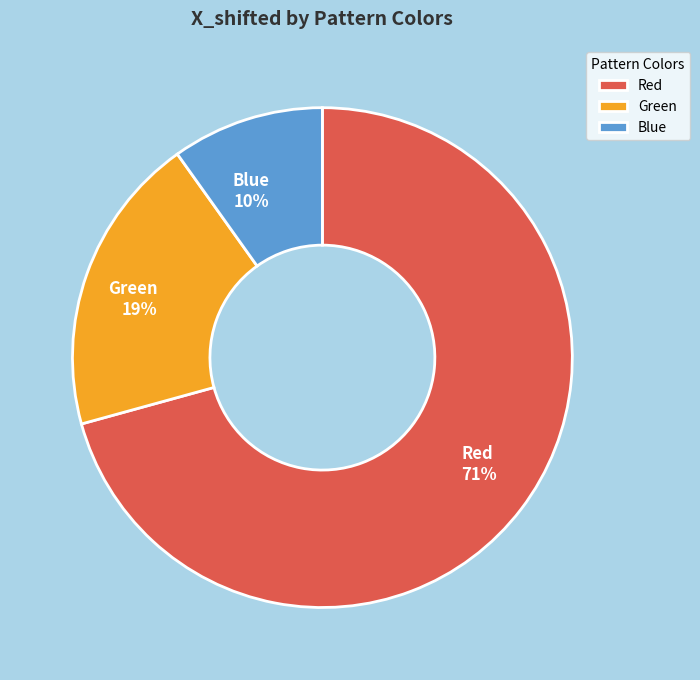

To the nearest percent, what is the difference between the largest and smallest slice percentages?

61%